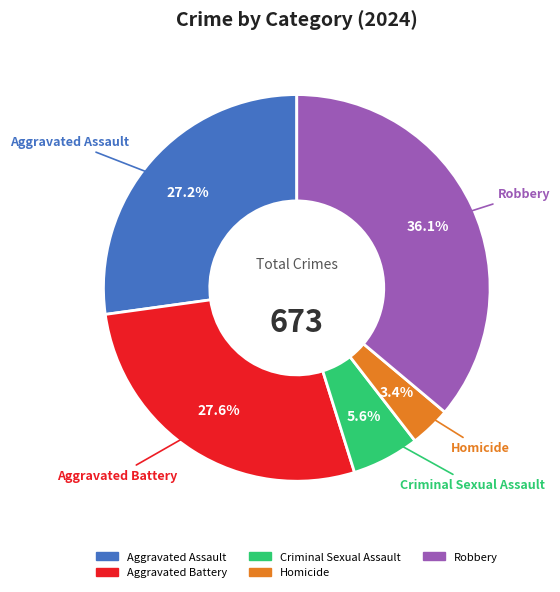

To the nearest percent, what is the average slice percentage?

20%